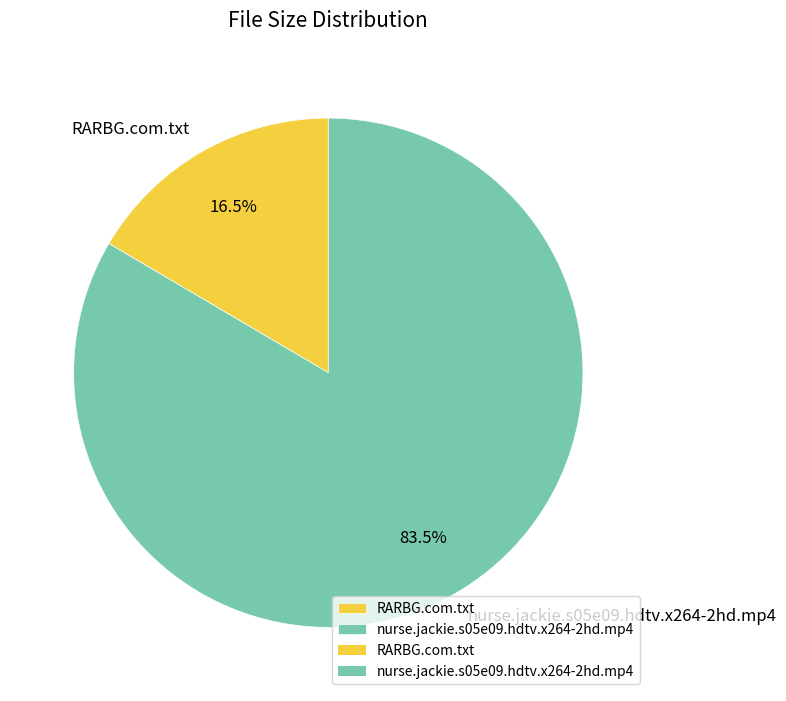

Which category has the biggest portion of the pie?

nurse.jackie.s05e09.hdtv.x264-2hd.mp4